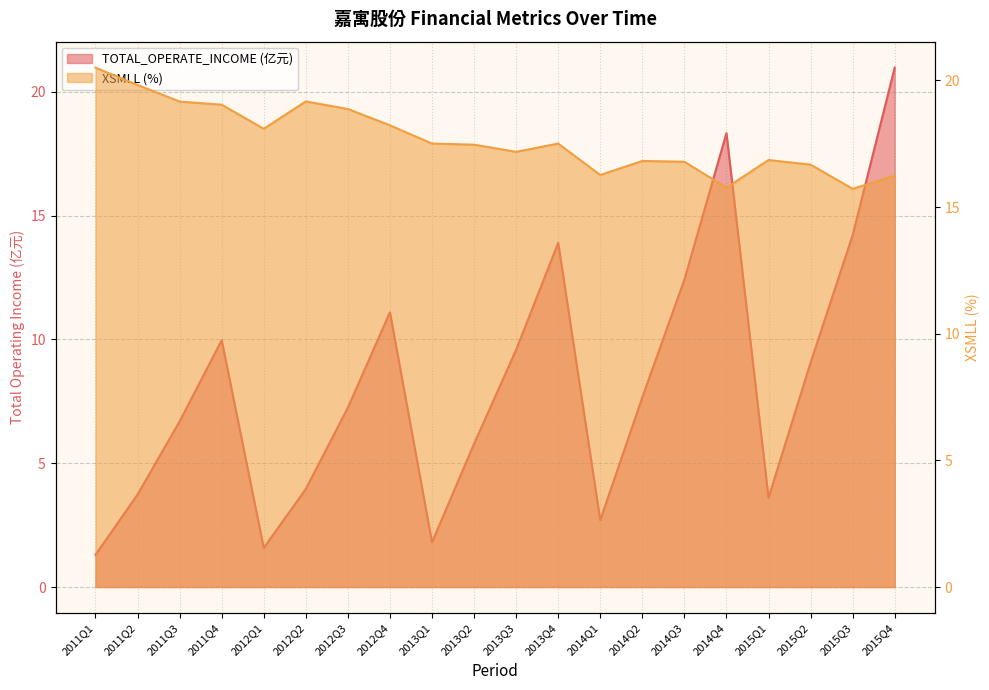

Which series has the largest total across all categories?

XSMLL